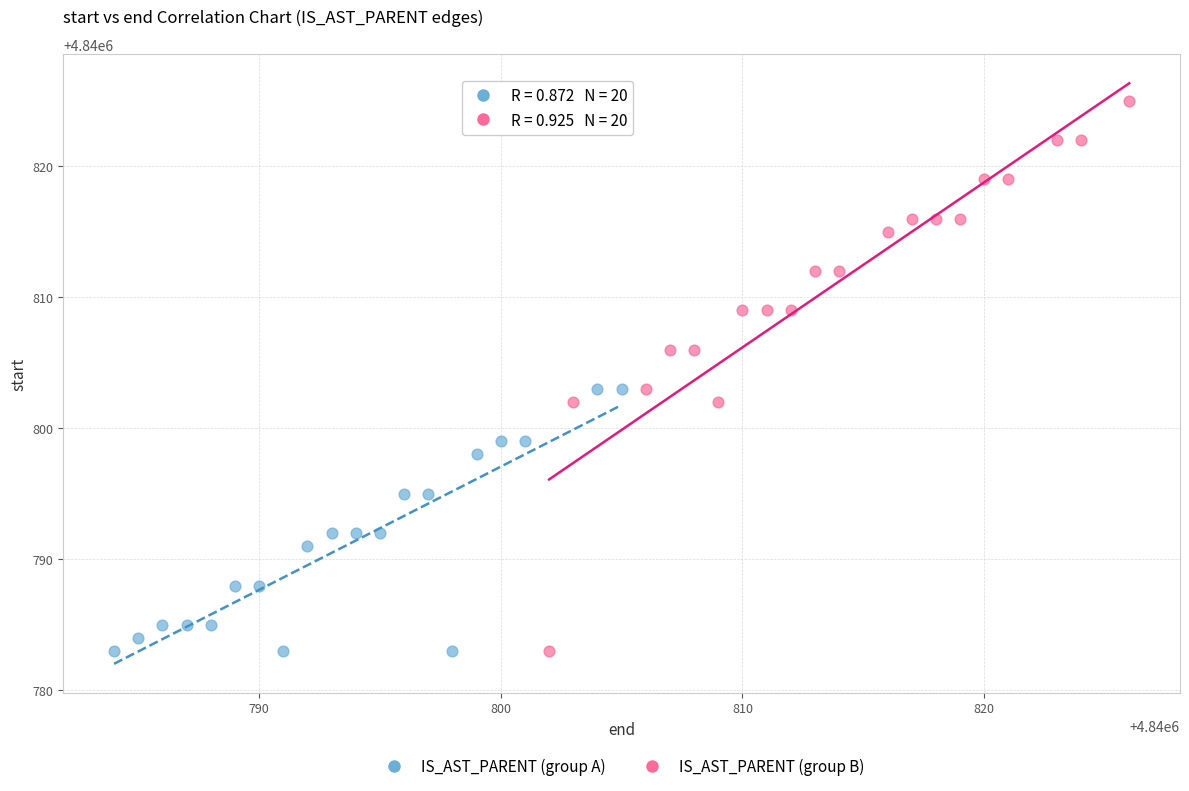

Which series has the widest spread of Y values?

IS_AST_PARENT (group B)